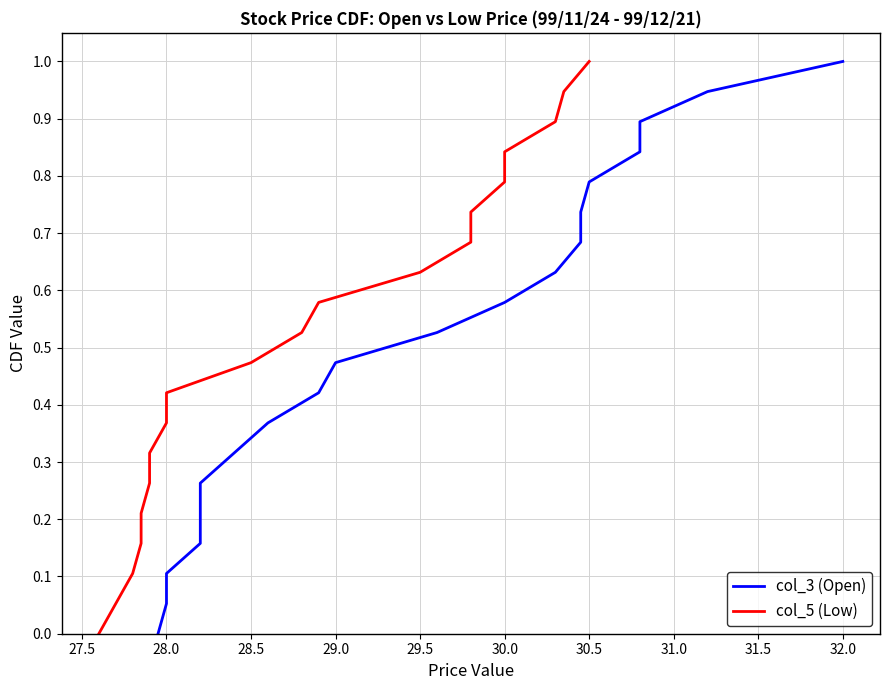

True or false: col_3 (Open) has more than 1 points higher than both neighbors.

False